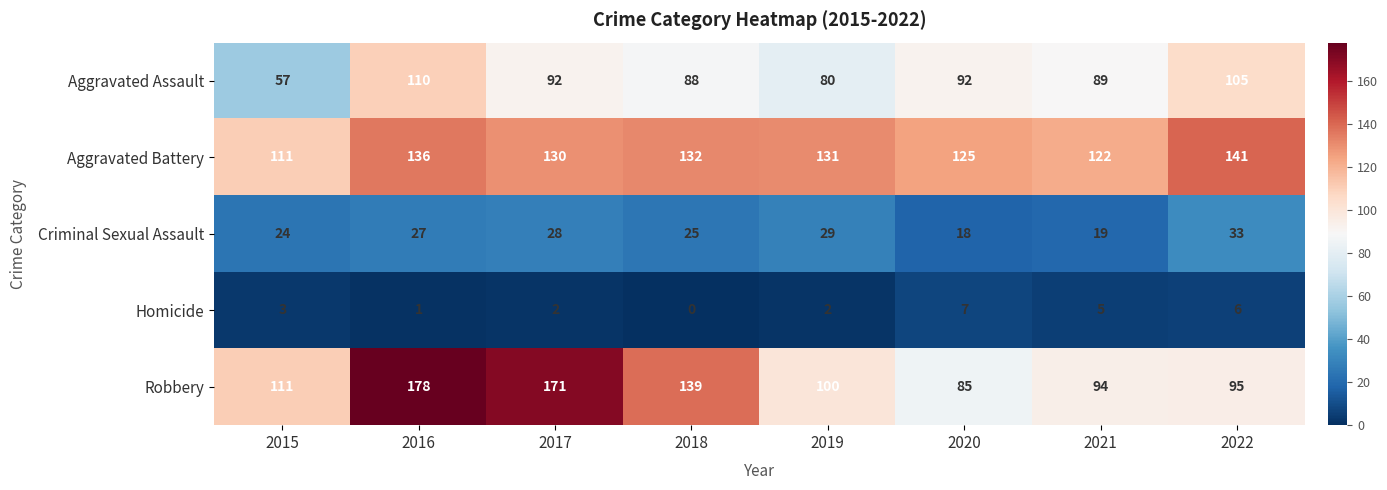

What is the difference between the highest and lowest values at 2018?

139